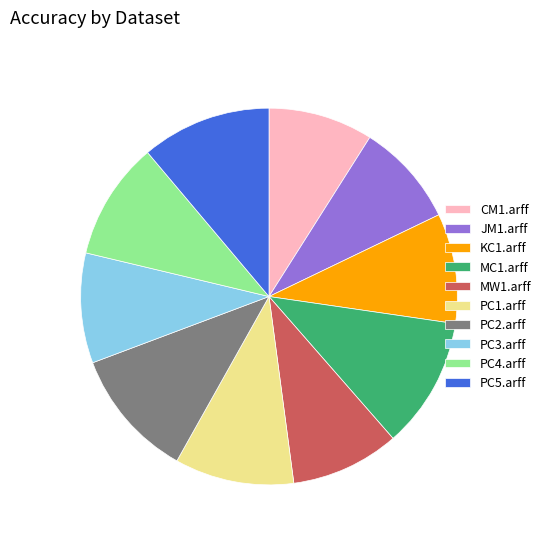

Is it true that PC4.arff is 15% of the pie?

False